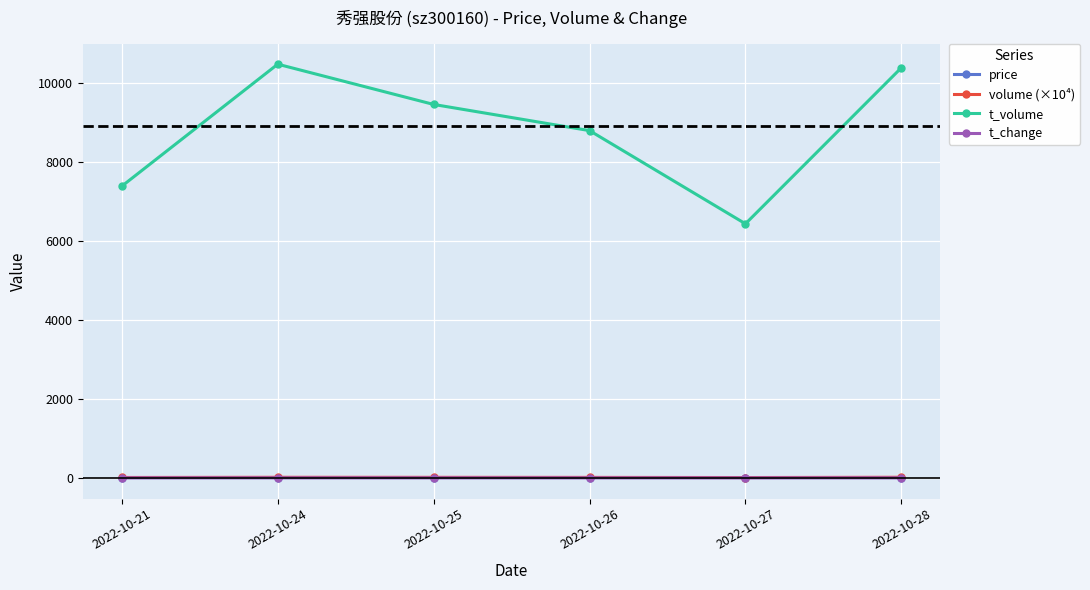

What are all the series names shown in the legend?

price, volume (×10⁴), t_volume, t_change